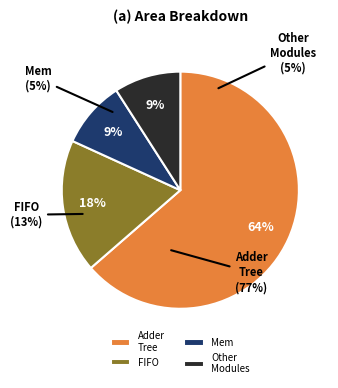

Is Row 7 the majority of the pie?

No